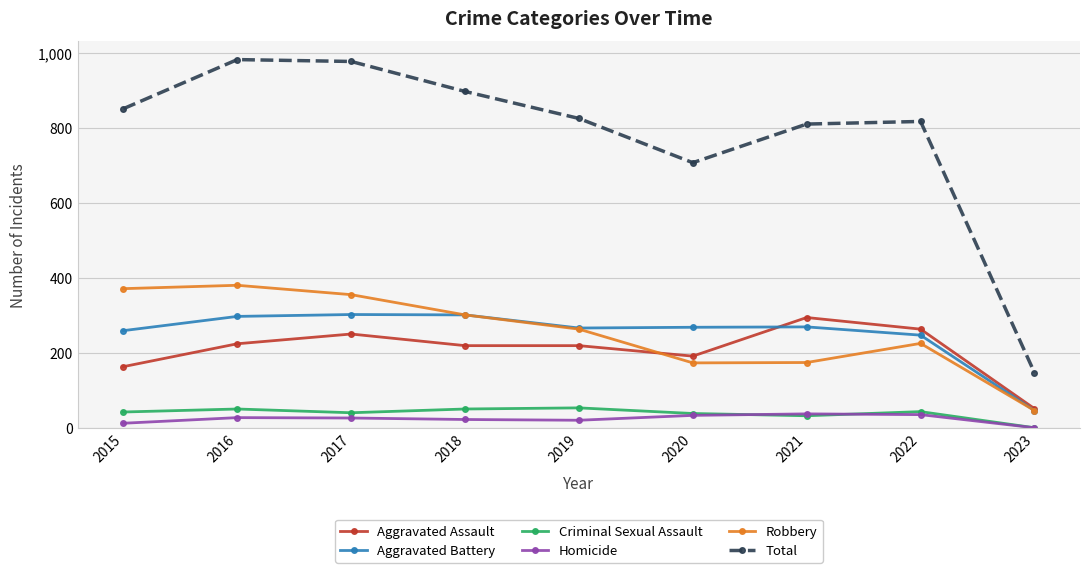

Is the value of Total at 2016 greater than the value of Homicide at 2020?

Yes